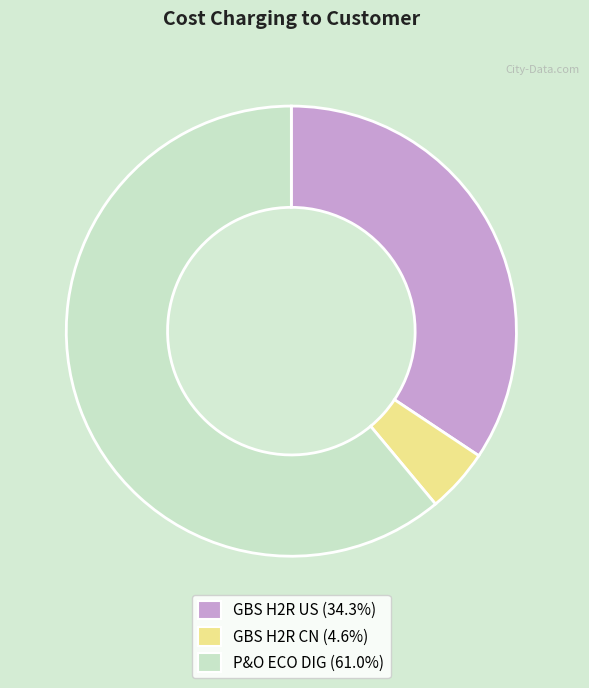

Is it true that GBS H2R US is 49% of the pie?

False